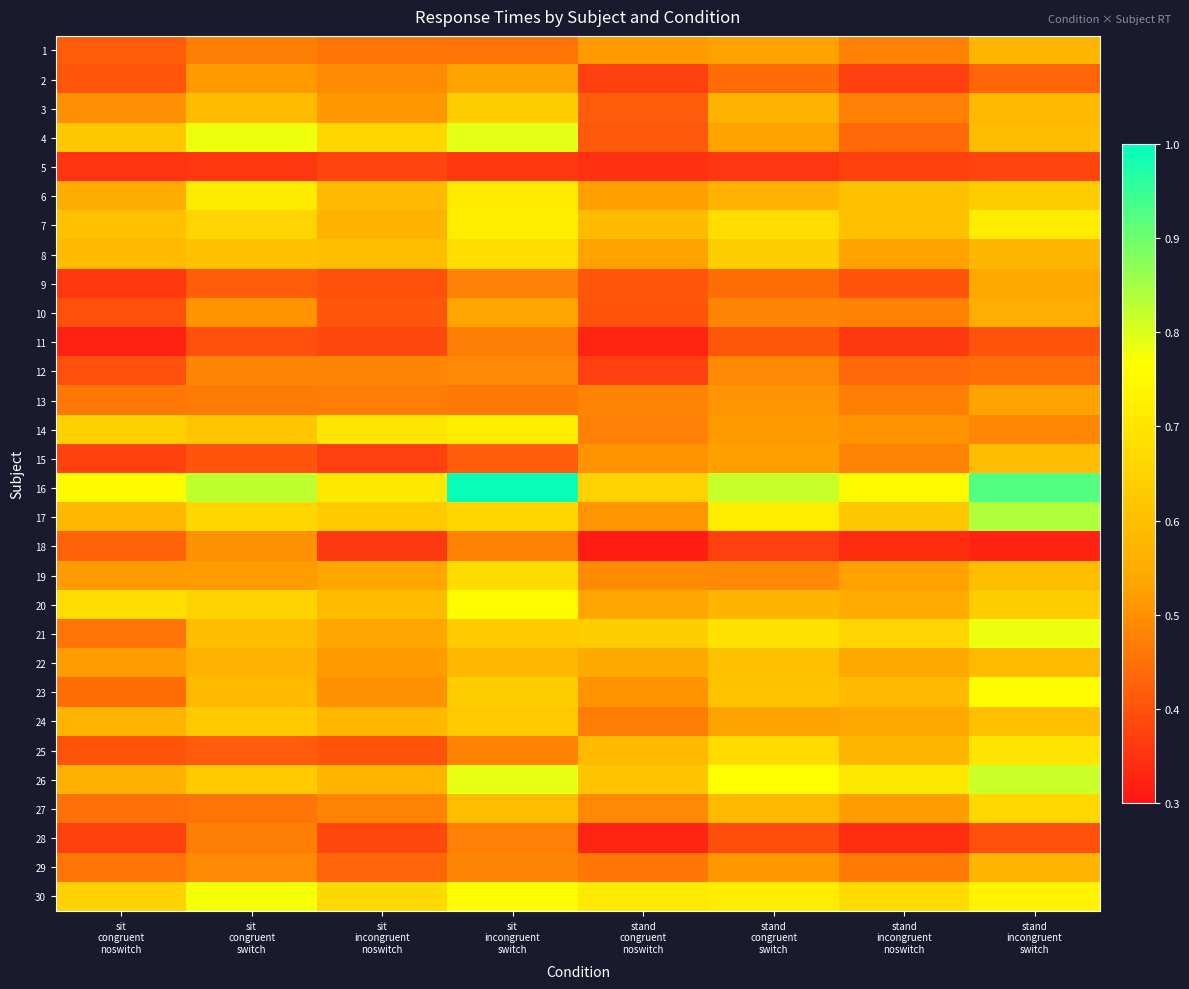

Which label corresponds to the smallest value in the chart?

stand
congruent
noswitch